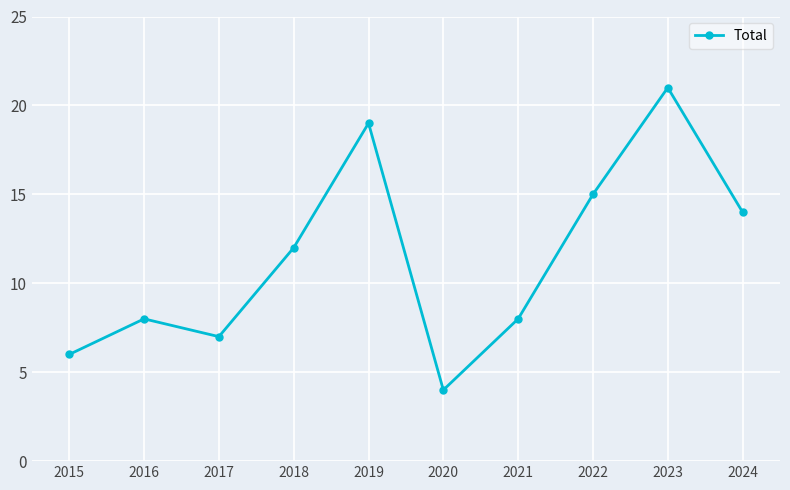

What is the sum of the values at 2017 and 2015?

13